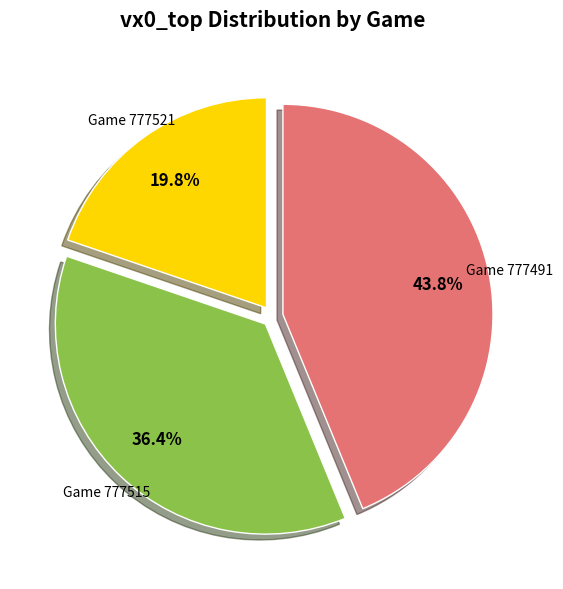

What is the smallest slice in the pie chart?

Game 777521